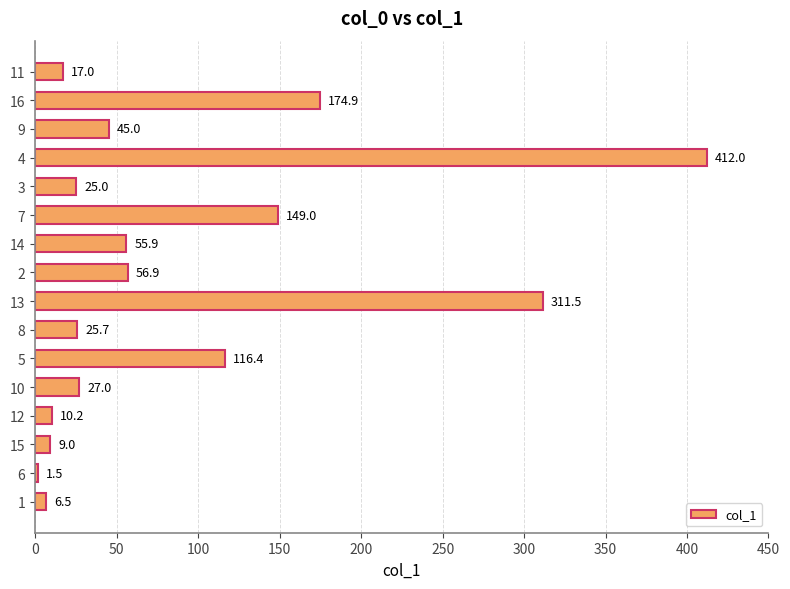

Reading bottom to top, list all the values displayed in this chart.

1=6.5	6=1.5	15=9.0	12=10.2	10=27.0	5=116.4	8=25.7	13=311.5	2=56.9	14=55.9	7=149.0	3=25.0	4=412.0	9=45.0	16=174.9	11=17.0